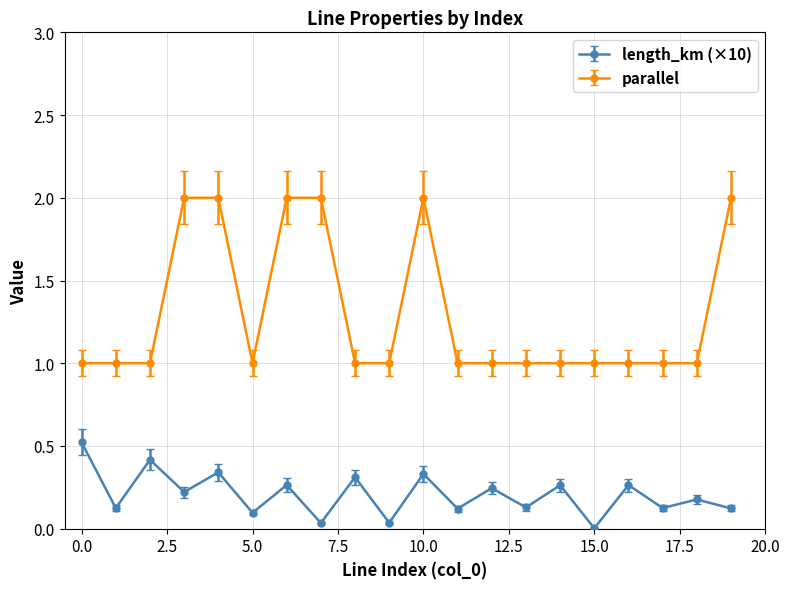

True or false: length_km (×10) has more than 1 points higher than both neighbors.

True